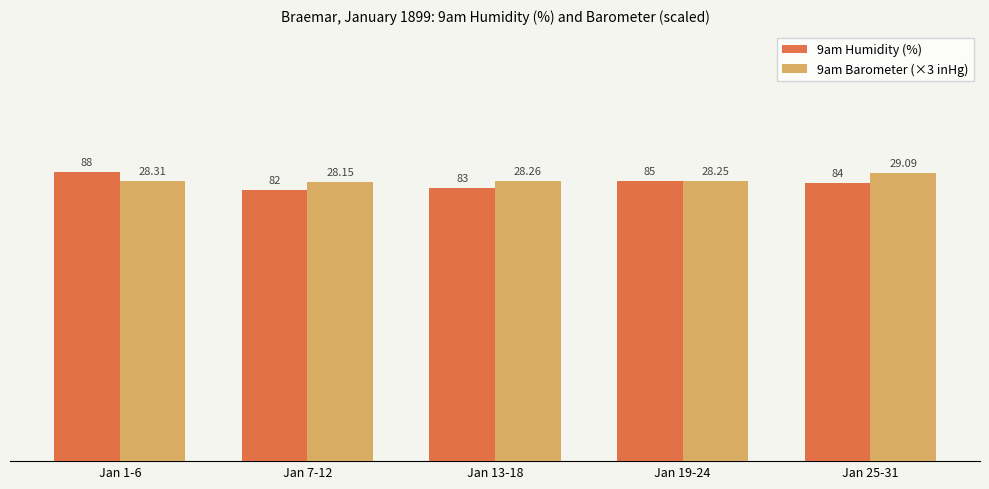

How many groups of bars are there?

5